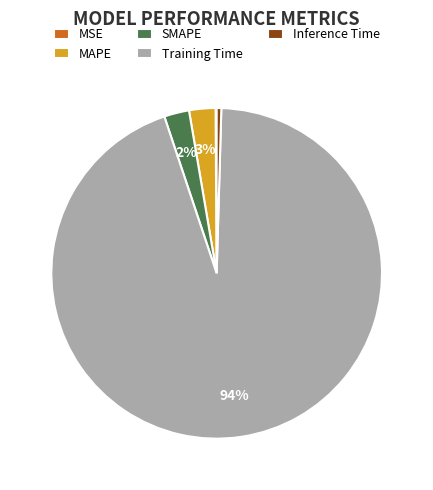

Does any single category account for the majority?

Yes